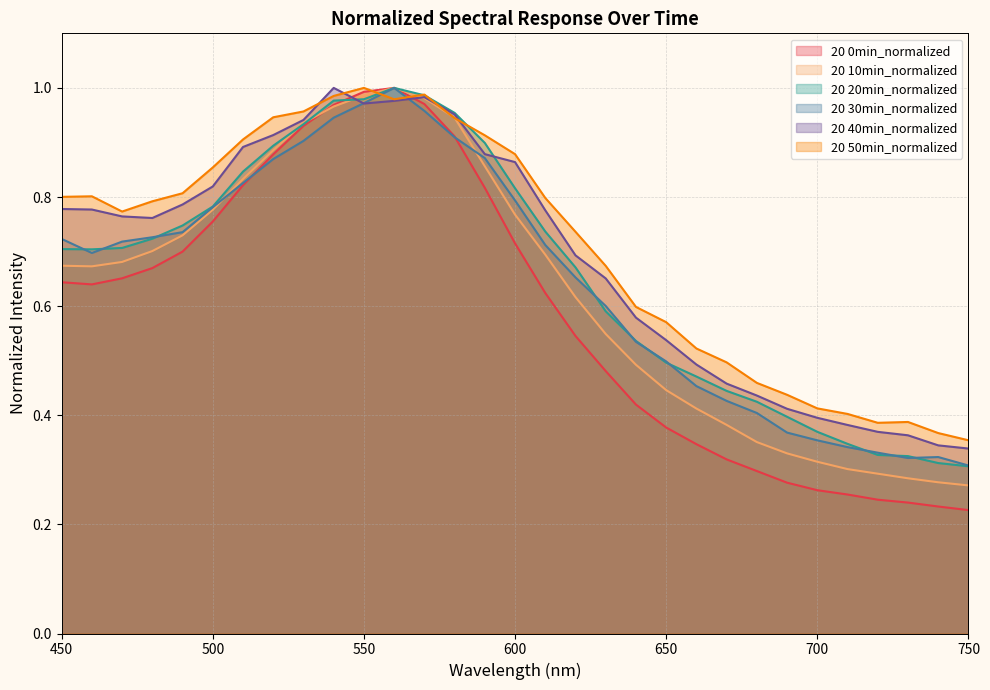

Reading right to left, what are all the values shown in this chart?

20 0min_normalized: 0.2	0.2	0.2	0.2	0.3	0.3	0.3	0.3	0.3	0.3	0.4	0.4	0.5	0.5	0.6	0.7	0.8	0.9	1.0	1.0	1.0	1.0	0.9	0.9	0.8	0.8	0.7	0.7	0.7	0.6	0.6
20 10min_normalized: 0.3	0.3	0.3	0.3	0.3	0.3	0.3	0.4	0.4	0.4	0.4	0.5	0.5	0.6	0.7	0.8	0.9	0.9	1.0	1.0	1.0	1.0	0.9	0.9	0.8	0.8	0.7	0.7	0.7	0.7	0.7
20 20min_normalized: 0.3	0.3	0.3	0.3	0.3	0.4	0.4	0.4	0.4	0.5	0.5	0.5	0.6	0.7	0.7	0.8	0.9	1.0	1.0	1.0	1.0	1.0	0.9	0.9	0.8	0.8	0.7	0.7	0.7	0.7	0.7
20 30min_normalized: 0.3	0.3	0.3	0.3	0.3	0.4	0.4	0.4	0.4	0.5	0.5	0.5	0.6	0.7	0.7	0.8	0.9	0.9	1.0	1.0	1.0	0.9	0.9	0.9	0.8	0.8	0.7	0.7	0.7	0.7	0.7
20 40min_normalized: 0.3	0.3	0.4	0.4	0.4	0.4	0.4	0.4	0.5	0.5	0.5	0.6	0.7	0.7	0.8	0.9	0.9	1.0	1.0	1.0	1.0	1.0	0.9	0.9	0.9	0.8	0.8	0.8	0.8	0.8	0.8
20 50min_normalized: 0.4	0.4	0.4	0.4	0.4	0.4	0.4	0.5	0.5	0.5	0.6	0.6	0.7	0.7	0.8	0.9	0.9	0.9	1.0	1.0	1.0	1.0	1.0	0.9	0.9	0.9	0.8	0.8	0.8	0.8	0.8